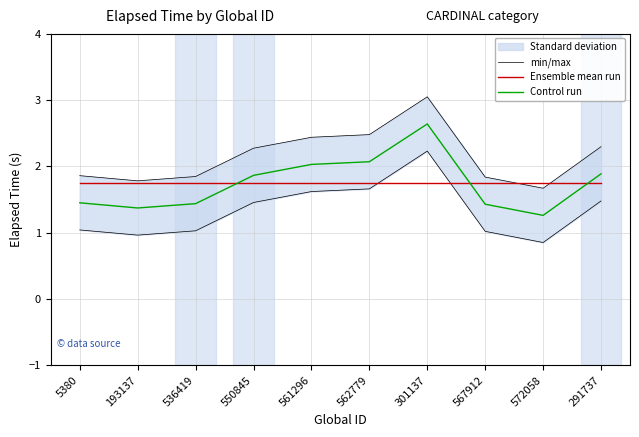

What is the value of the Ensemble mean run point at the 10th from the left?

1.7